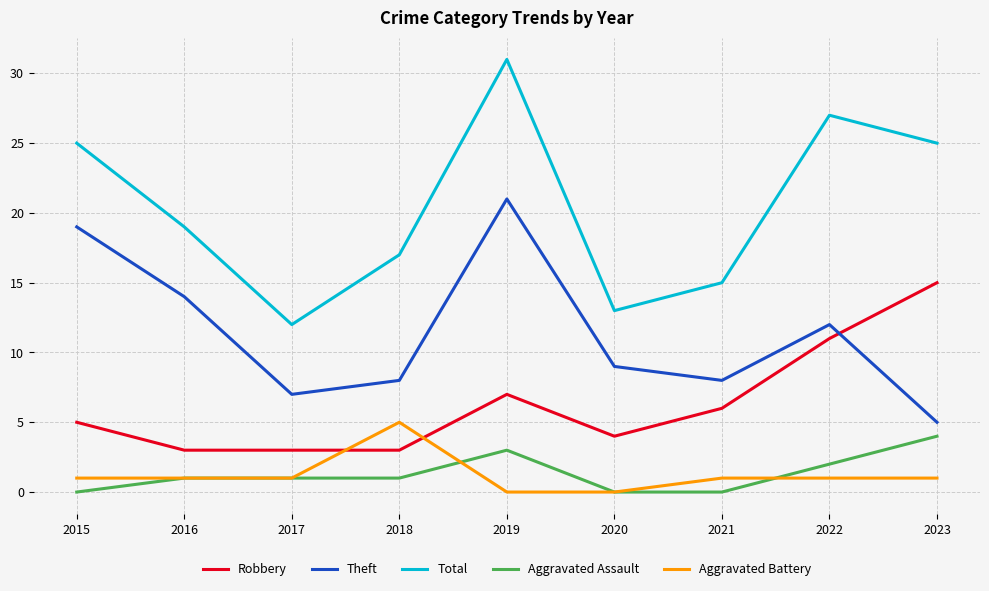

At which label does Aggravated Battery reach its peak?

2018